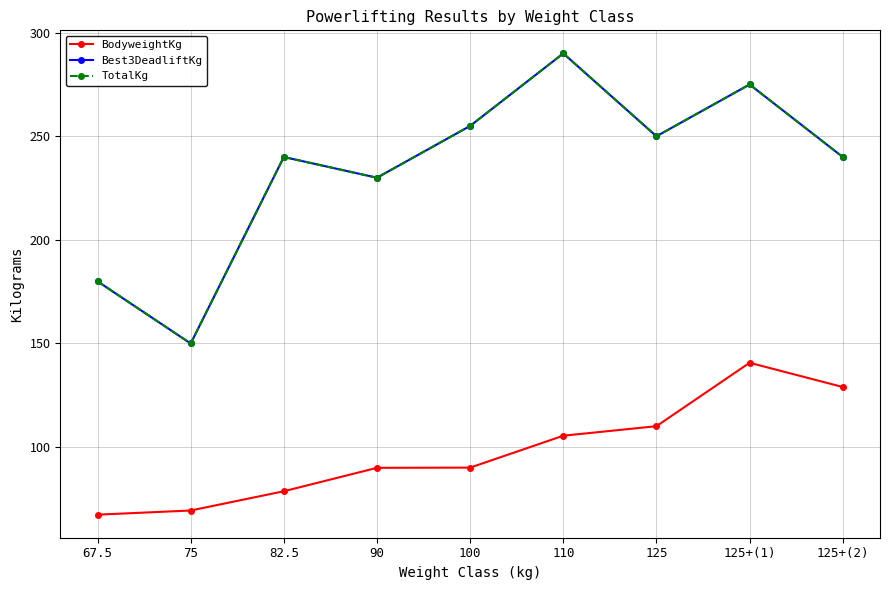

What is the sum of the Best3DeadliftKg values at 82.5 and 125+(2)?

480.0